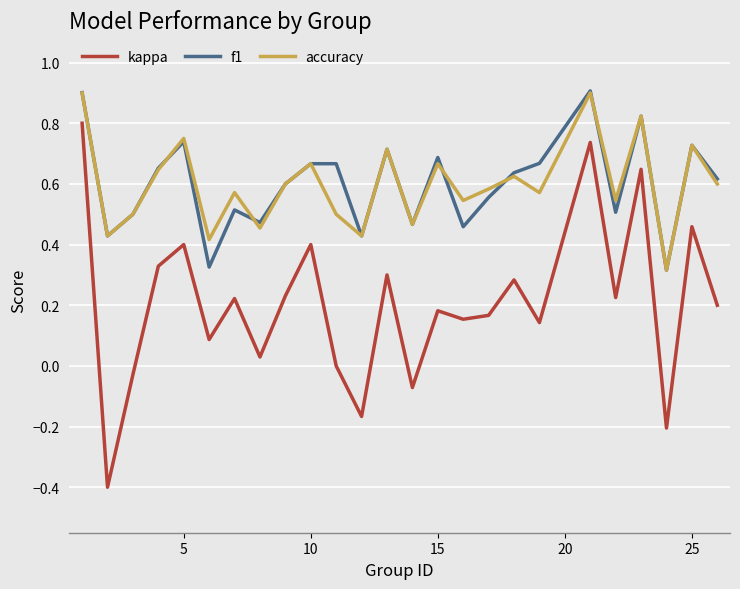

True or false: f1 and kappa cross at least once.

False